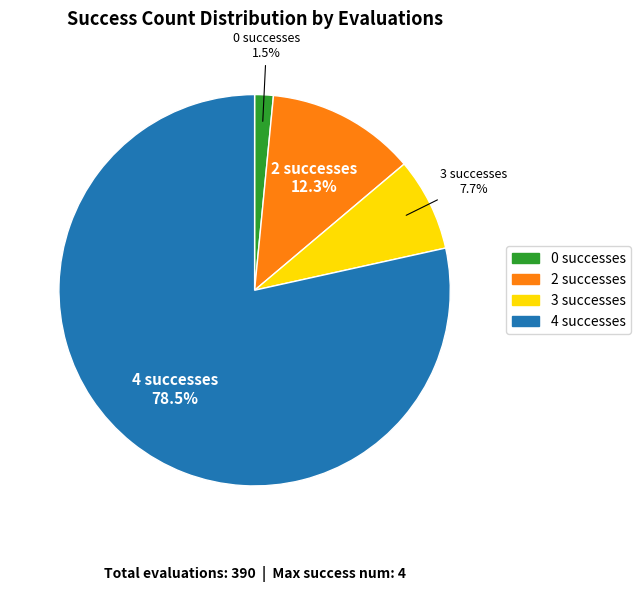

To the nearest percent, what portion does 2 represent?

12%